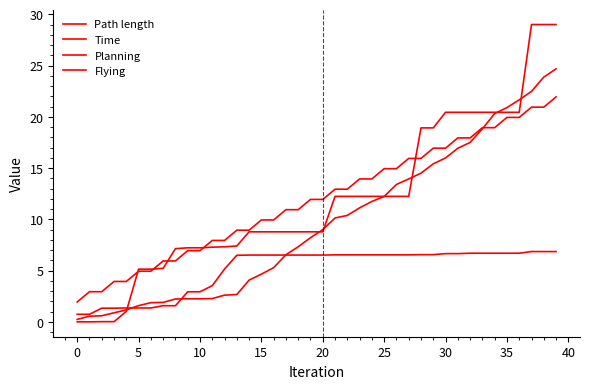

True or false: Flying and Time intersect in this chart.

True